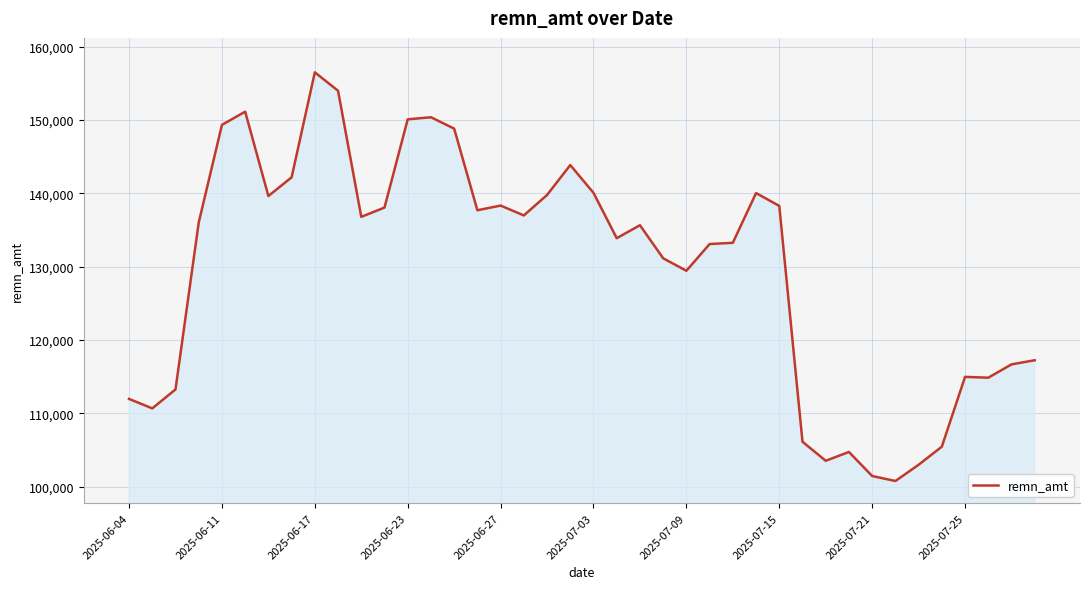

What is the difference between the maximum and minimum values?

55723